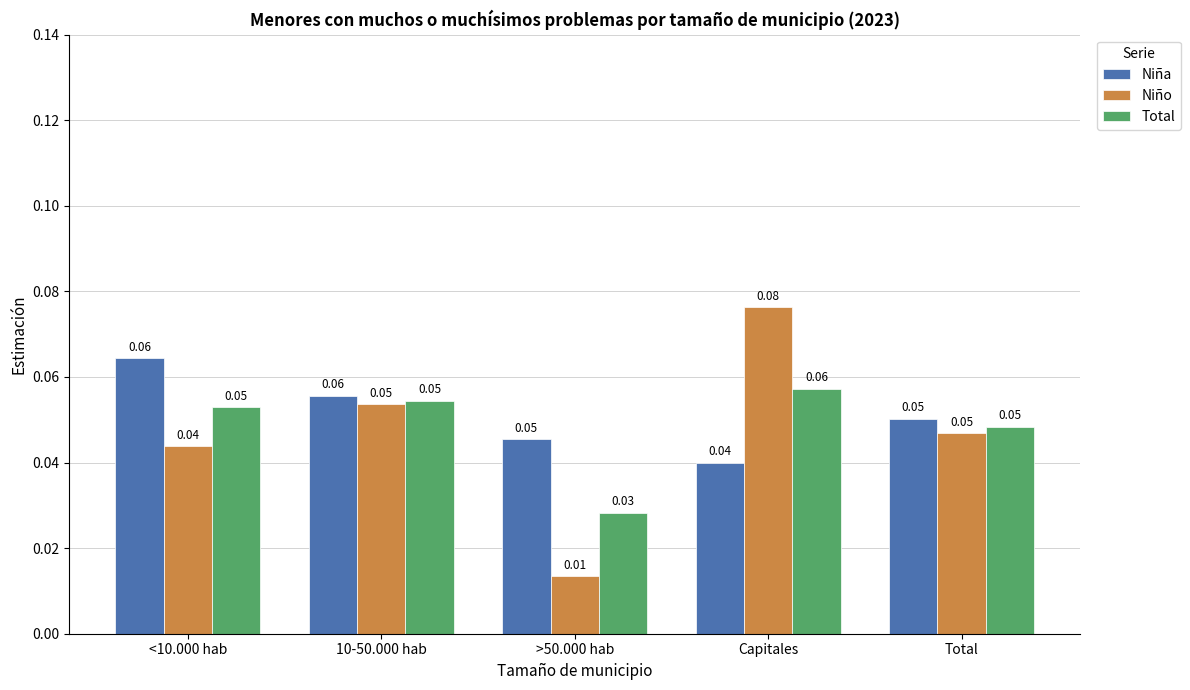

How many bars are there in each group?

3